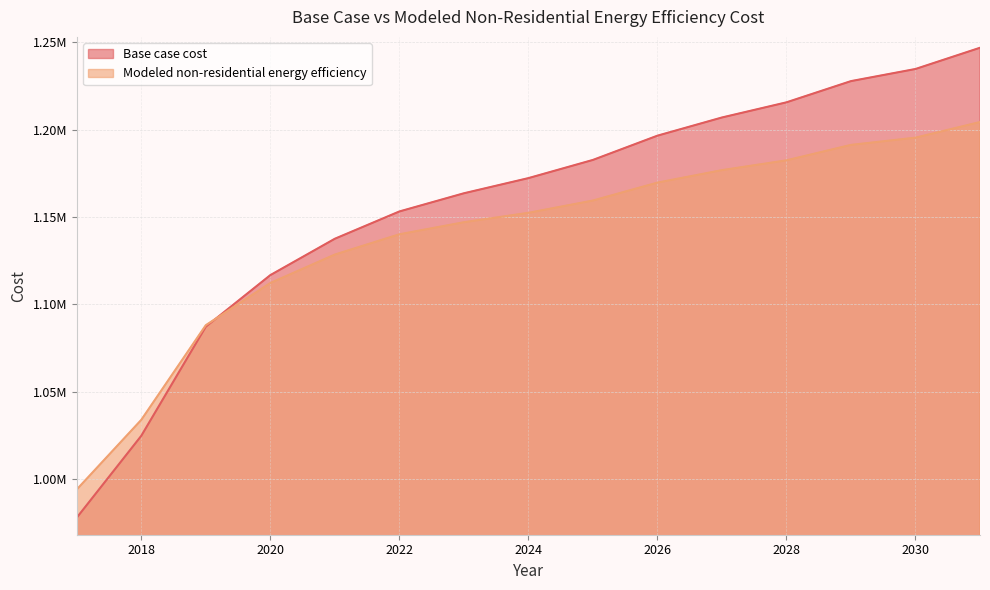

After their last crossing, which series has the higher values: Modeled non-residential energy efficiency or Base case cost?

Base case cost